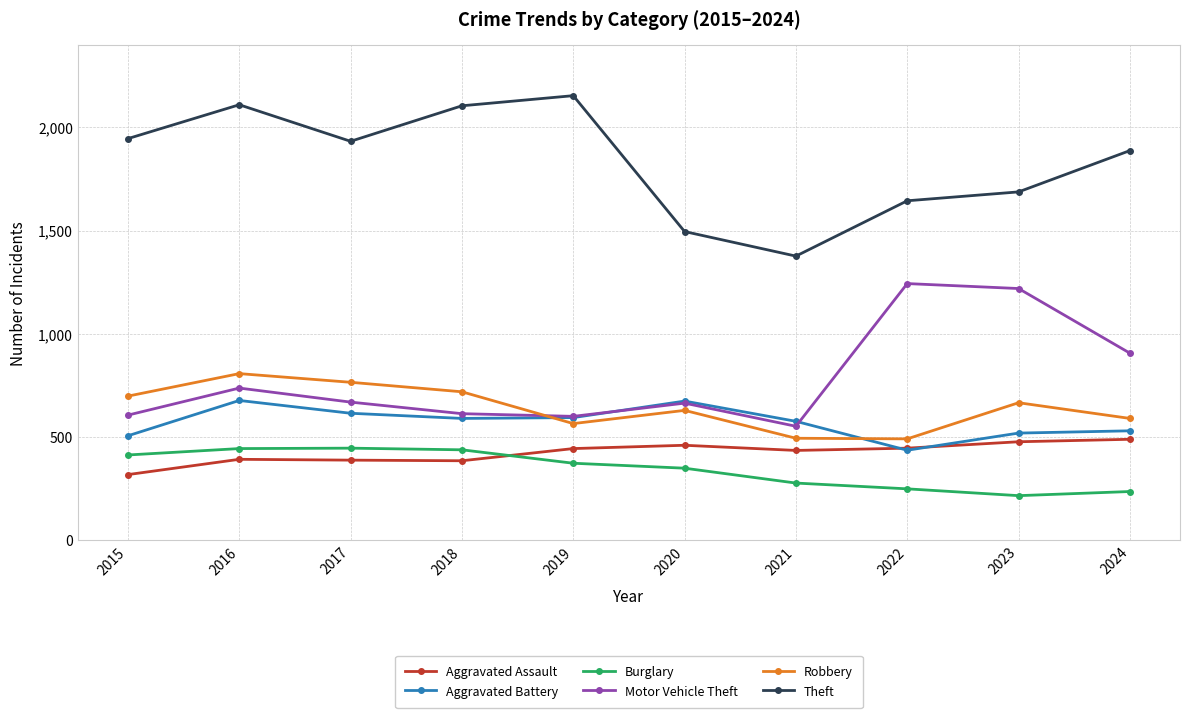

Which series has the widest spread of values?

Theft